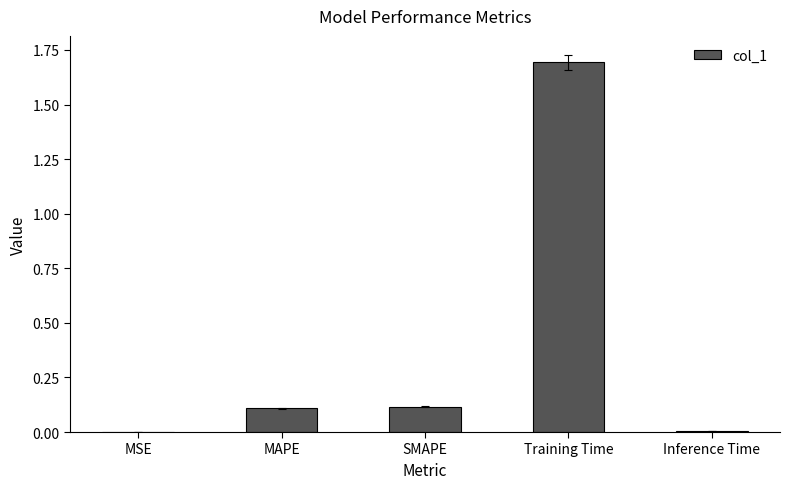

Is it true that the value at Training Time is 1.7?

True